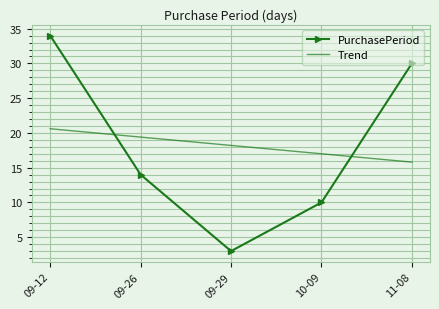

What is the spread (max minus min) of values at 11-08?

14.2